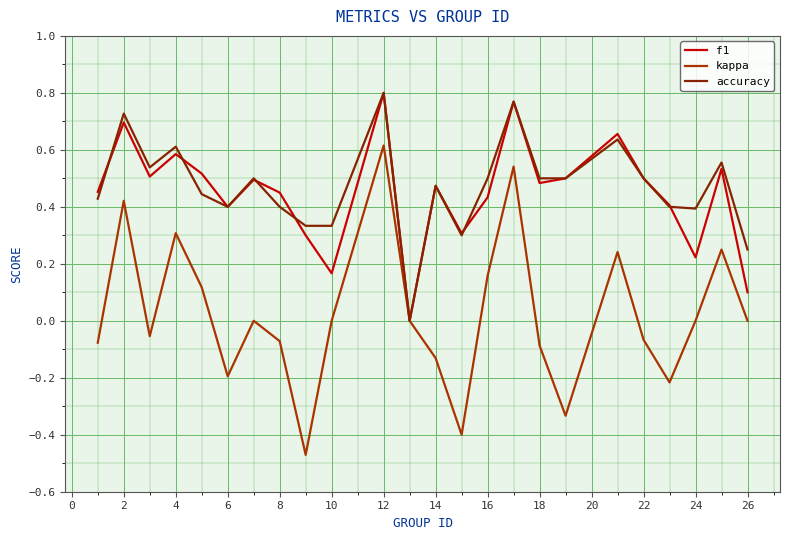

How many interior local peaks does the f1 series have?

8